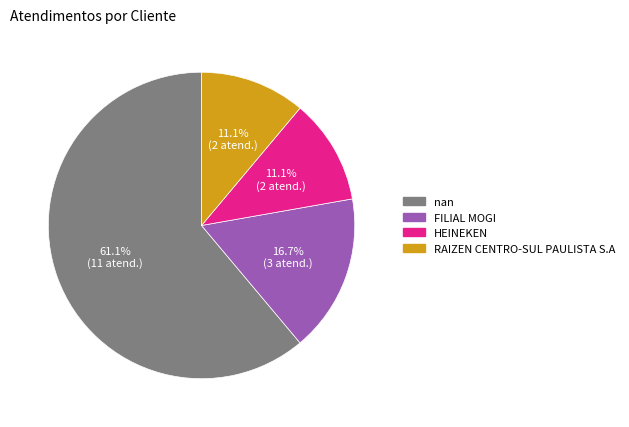

Is it true that HEINEKEN is 11% of the pie?

True